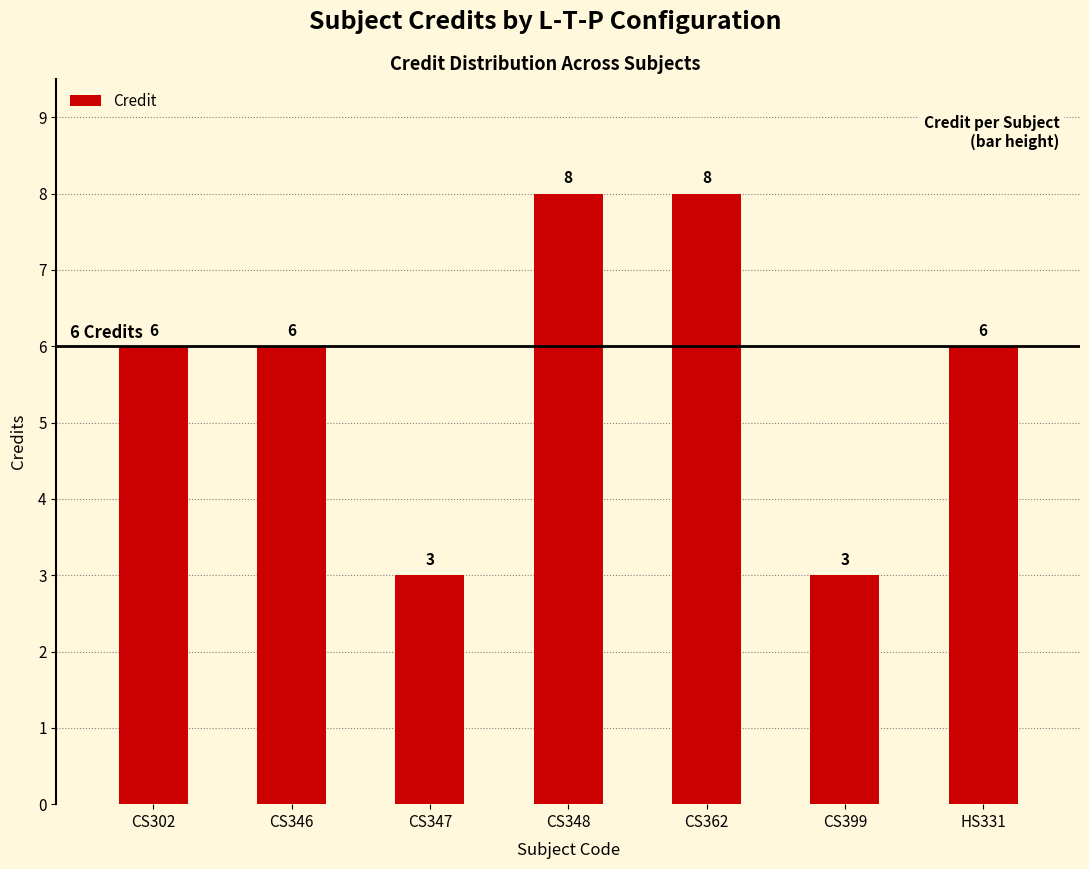

Is it true that the value at CS346 is 6?

True